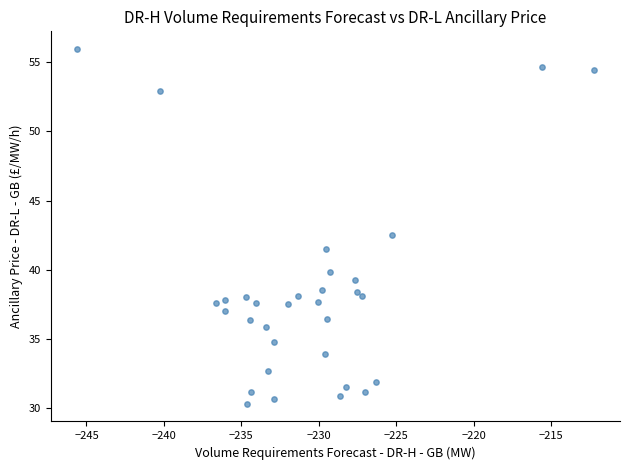

What Y value in the scatter plot is closest to 43?

42.5